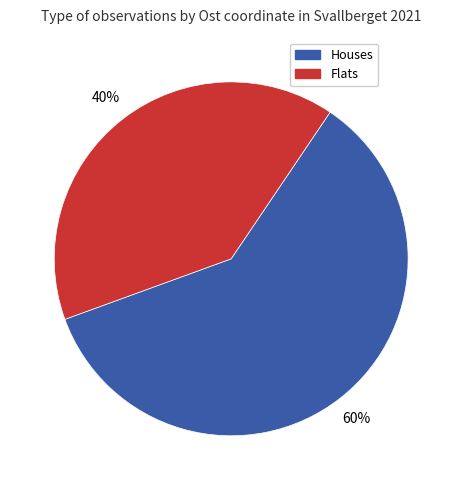

To the nearest percent, what is the average slice percentage?

50%